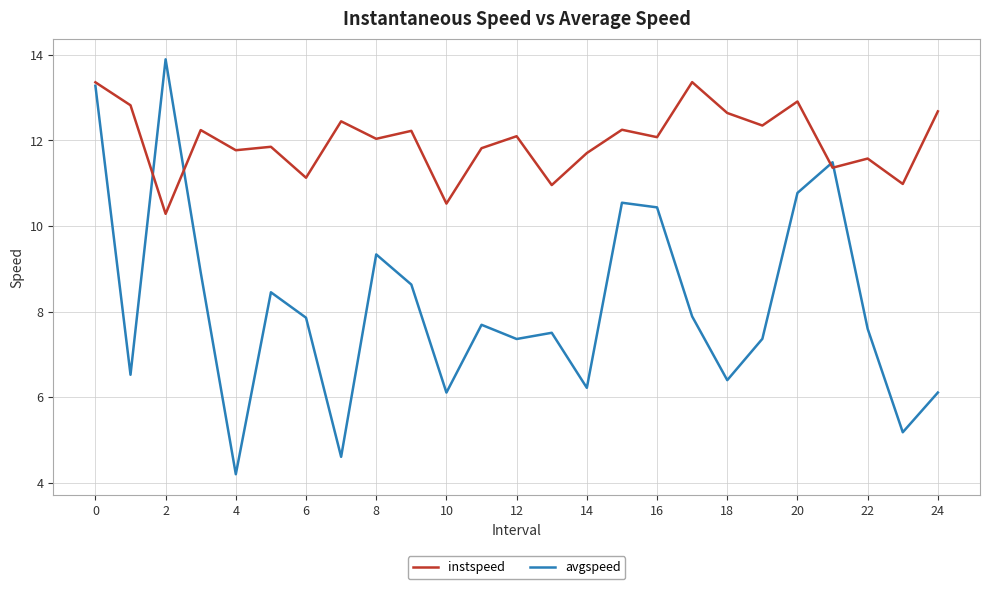

What is the minimum value shown in the chart?

4.2